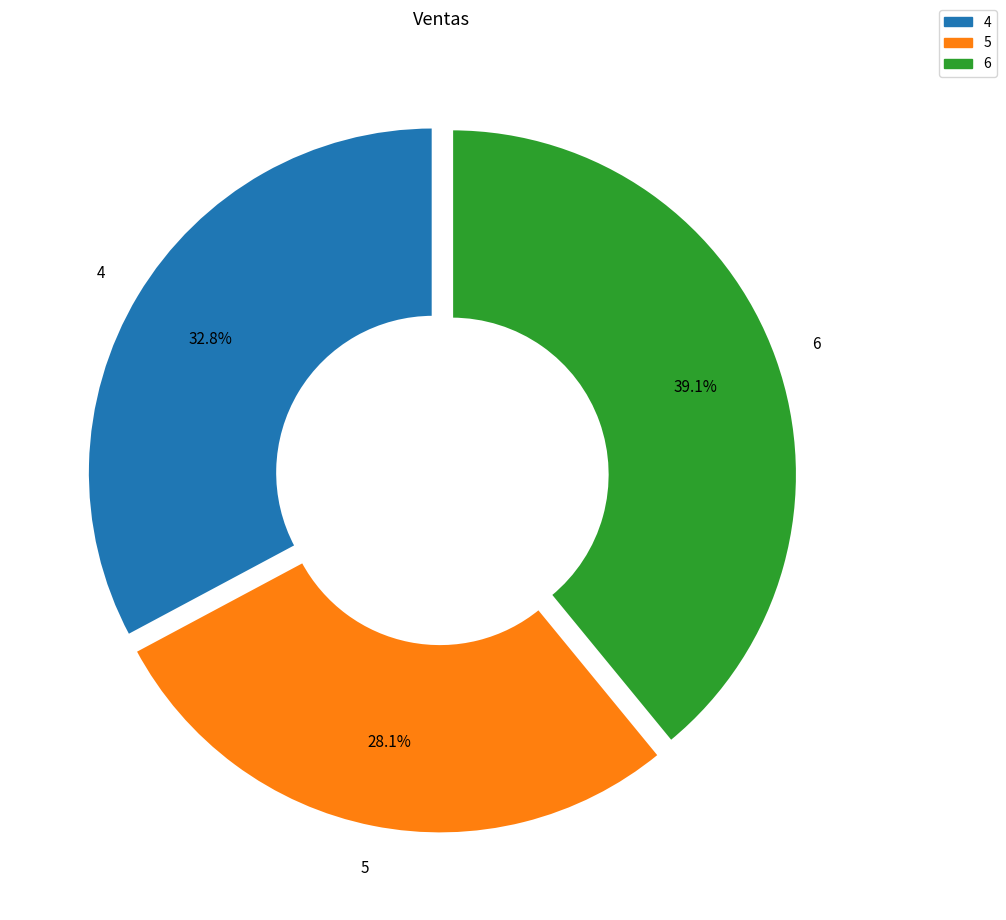

To the nearest percent, what is the difference between the largest and smallest slice percentages?

11%